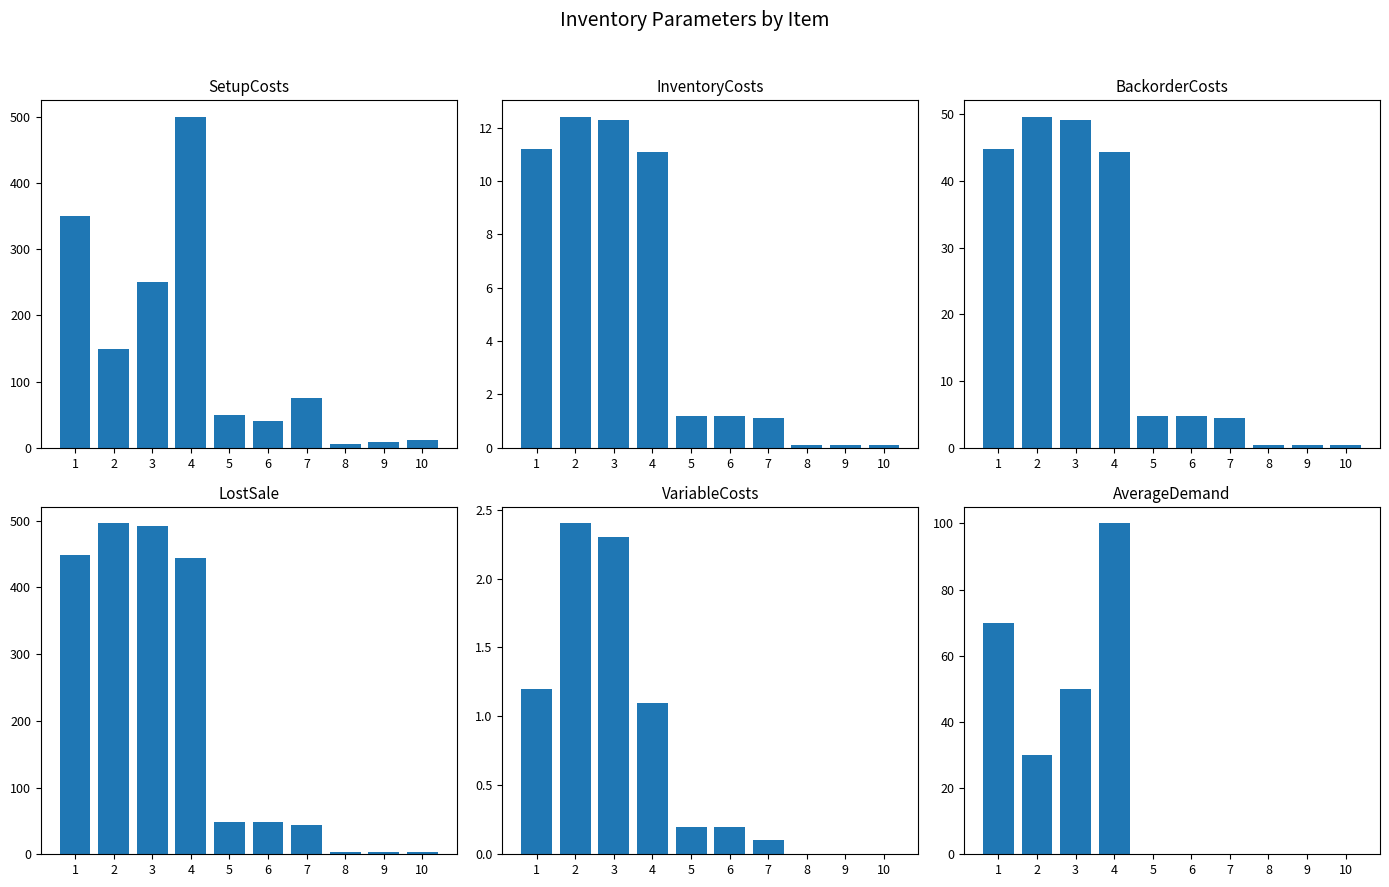

What is the highest value of the BackorderCosts series?

49.6